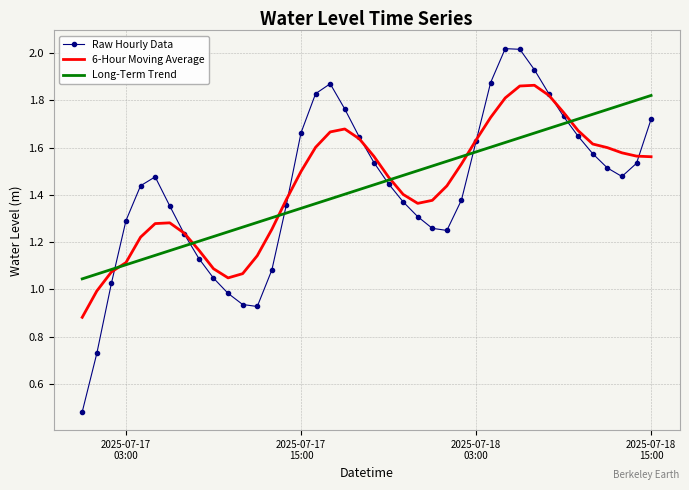

Which series has the largest range (max minus min)?

Raw Hourly Data